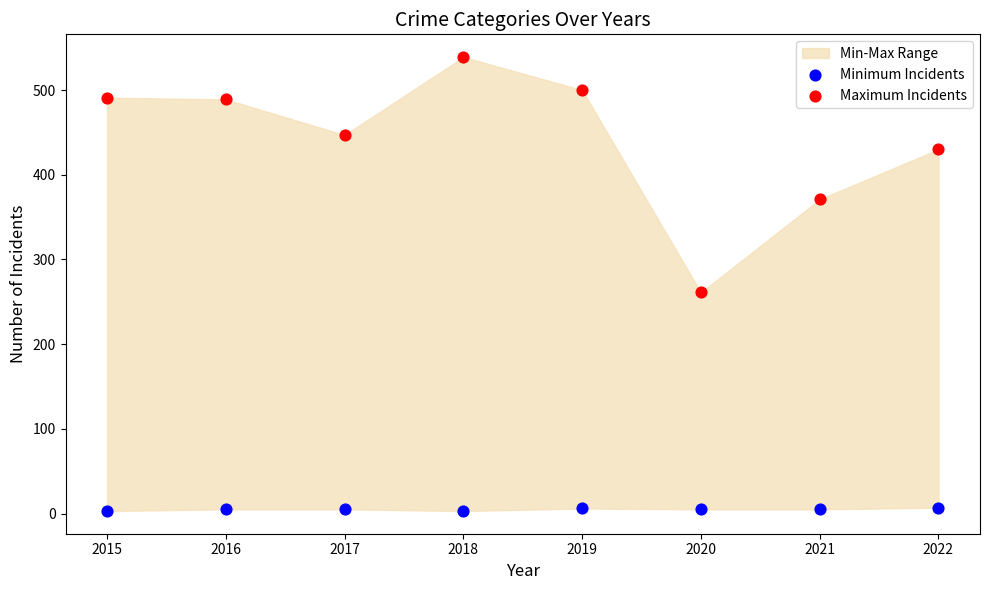

Which series reaches the maximum Y coordinate?

Maximum Incidents